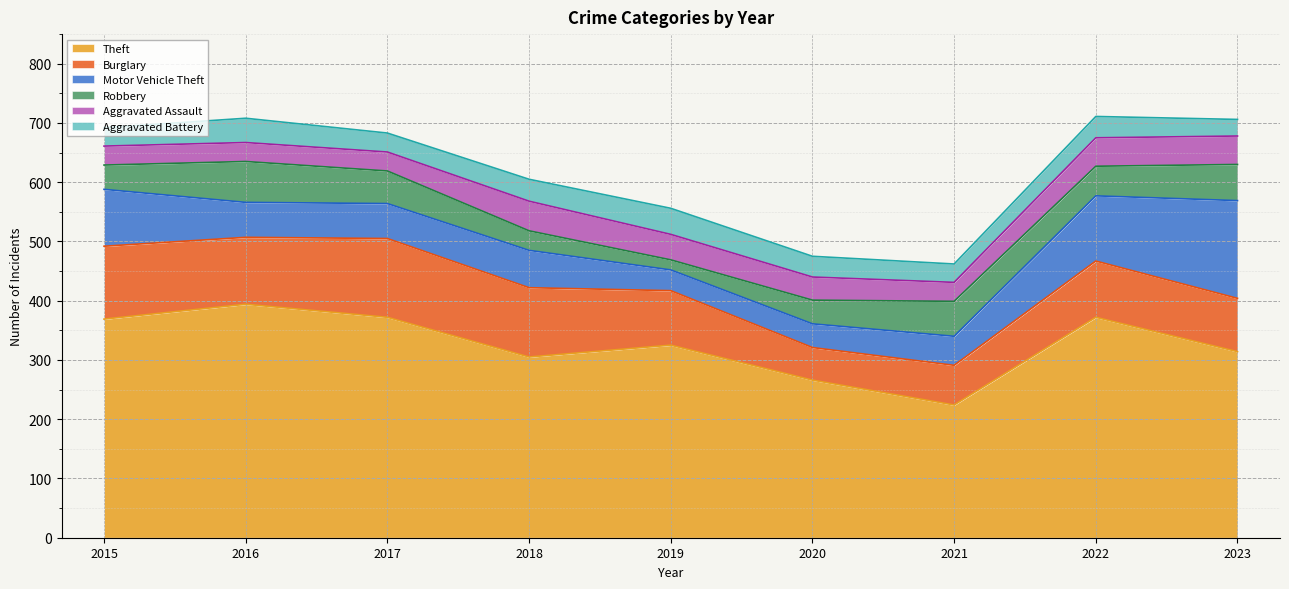

Rank the series at 2021 from highest to lowest value.

Theft, Burglary, Robbery, Motor Vehicle Theft, Aggravated Assault, Aggravated Battery